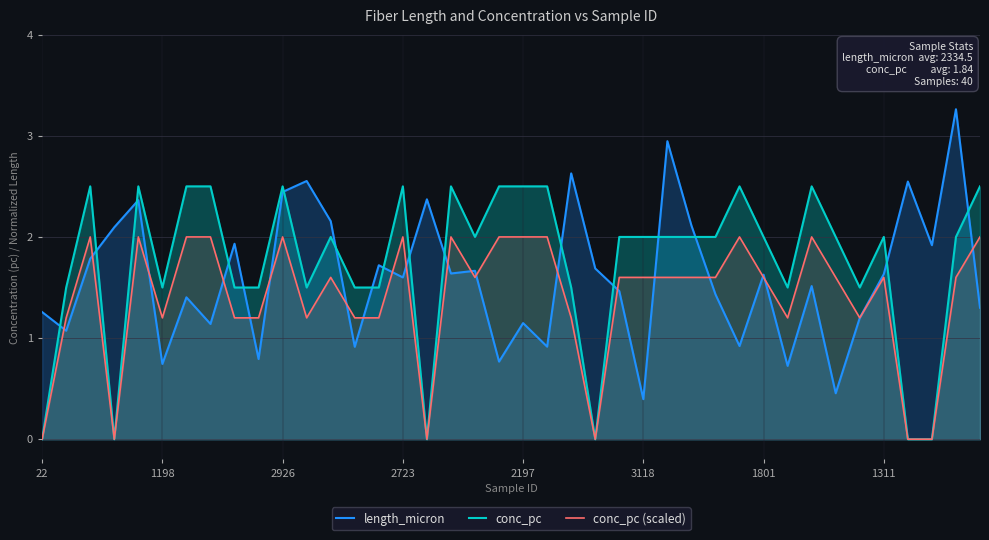

How many values in the length_micron series are below 1?

9